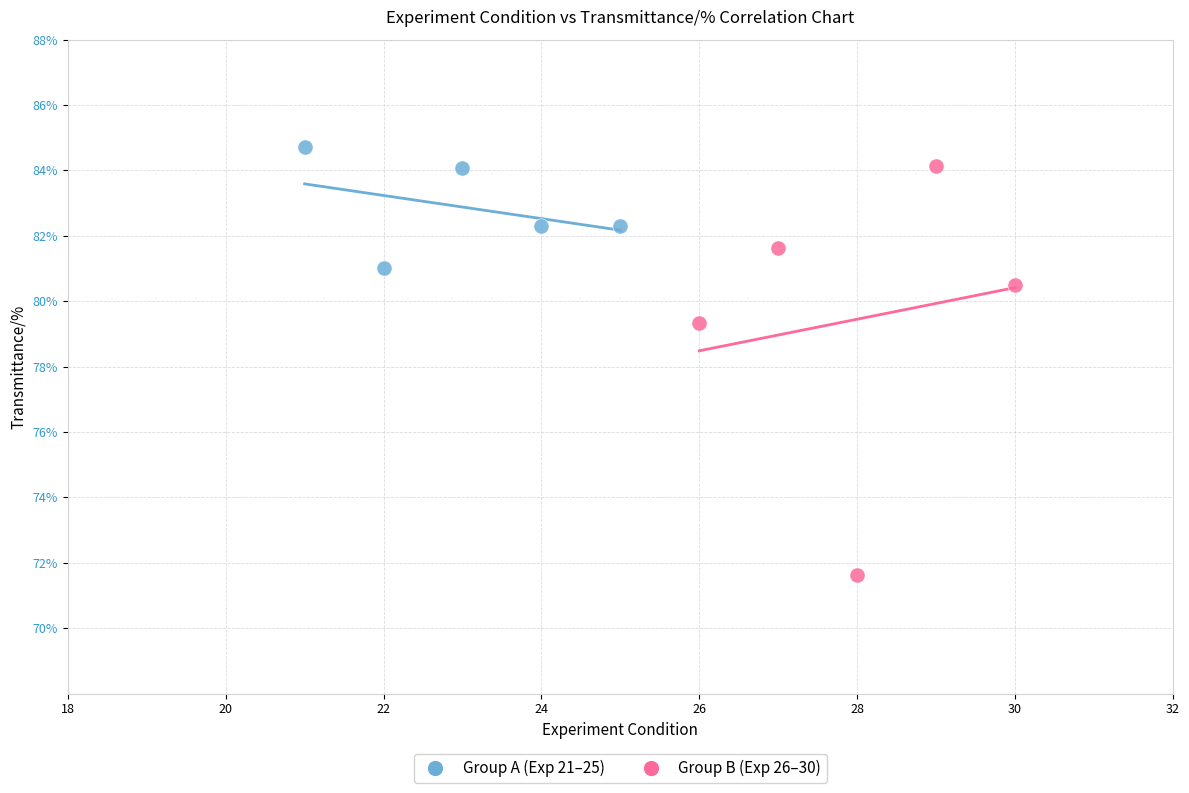

Which series has the largest Y range (max minus min)?

Group B (Exp 26–30)